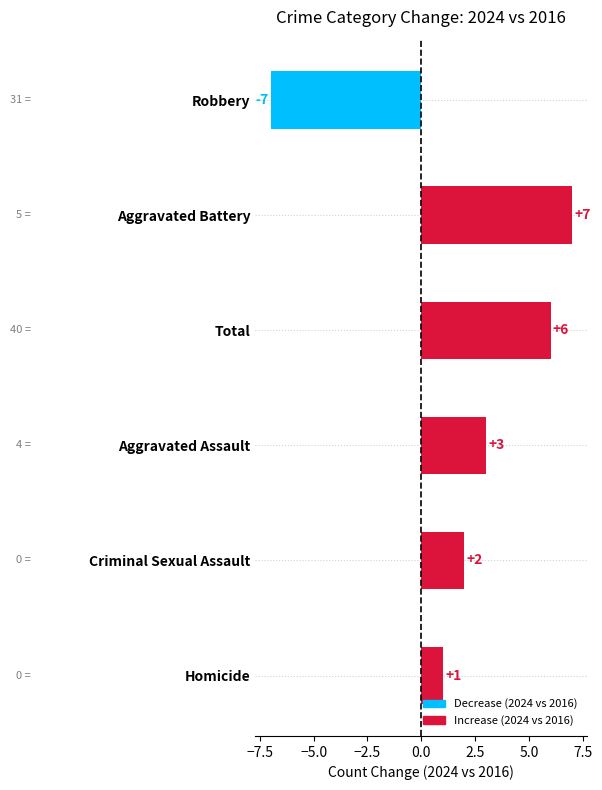

Are the bars horizontal?

Yes